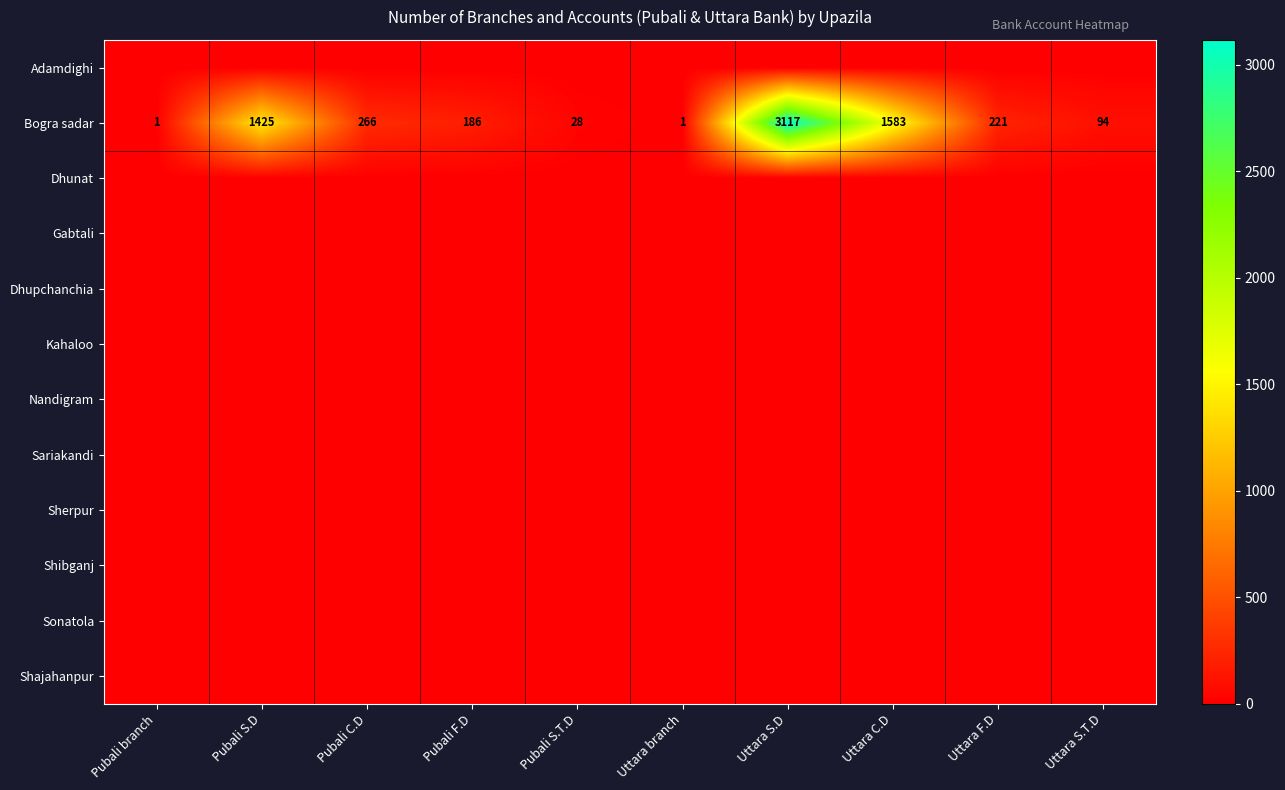

What is the difference between the second highest and second lowest values in the Bogra sadar series?

1582